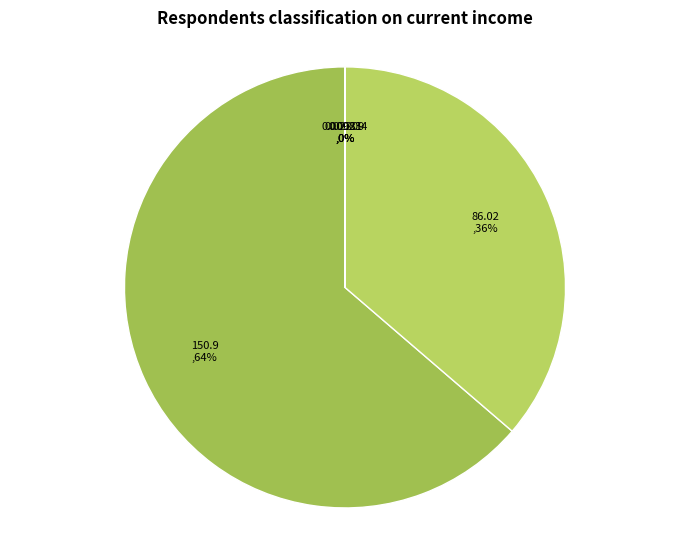

Does any single category account for the majority?

Yes